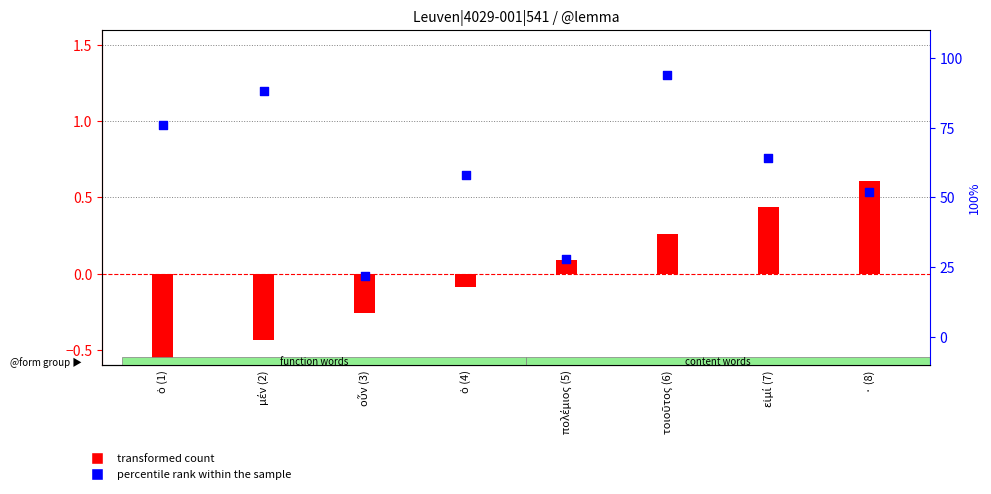

What is the total value across all series at τοιοῦτος (6)?

94.3